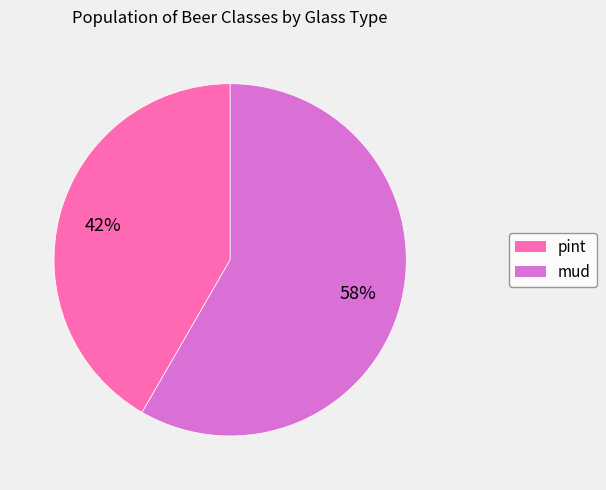

What percentage is the mud slice, to the nearest percent?

58%